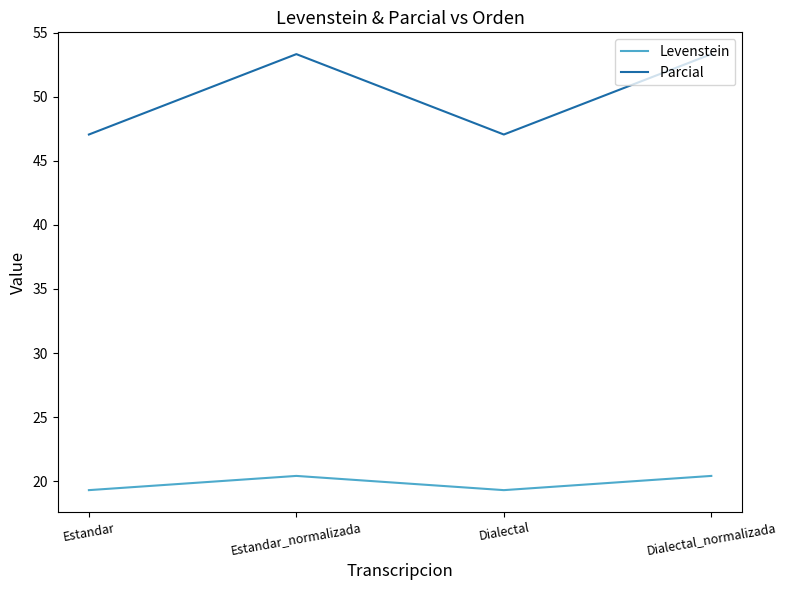

What position from the right is Dialectal?

2